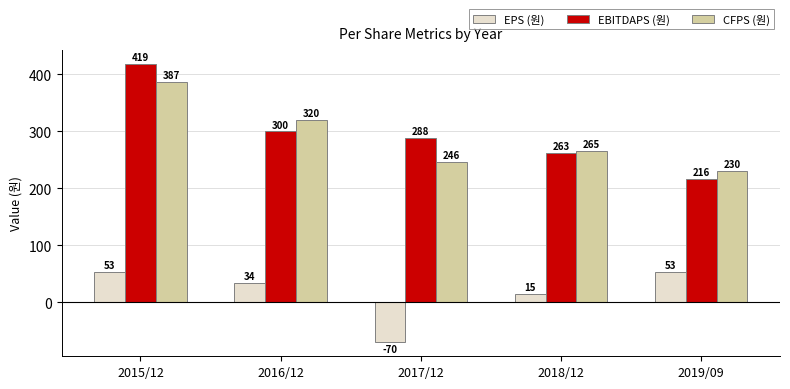

Is it true that EPS (원) equals -70 at 2017/12?

True